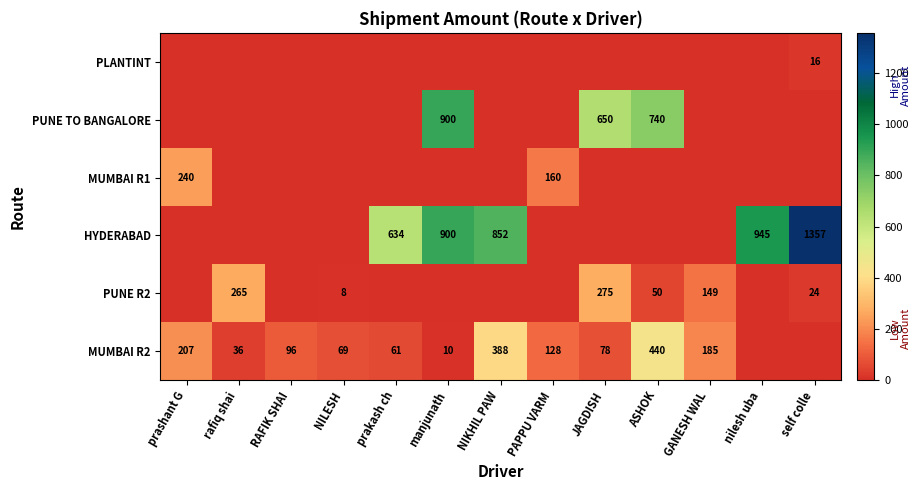

What is the sum of the MUMBAI R2 values at GANESH WAL and PAPPU VARM?

313